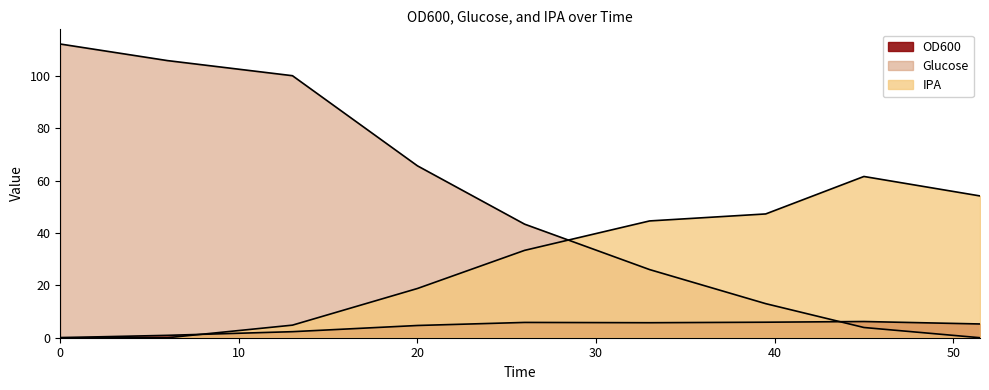

List the series in order of their overall mean, lowest first.

OD600, IPA, Glucose